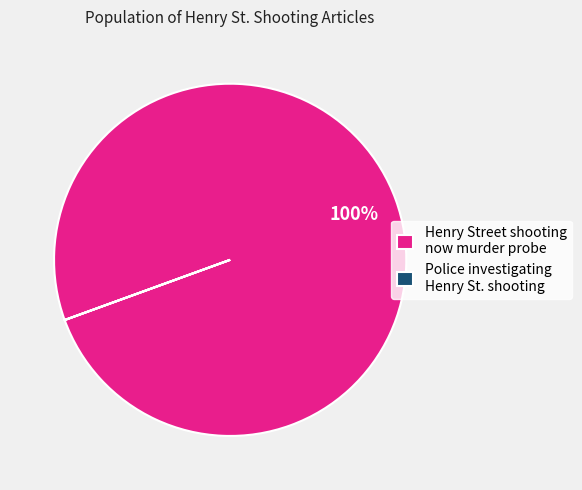

Is it true that Henry Street shooting now murder probe is 86% of the pie?

False